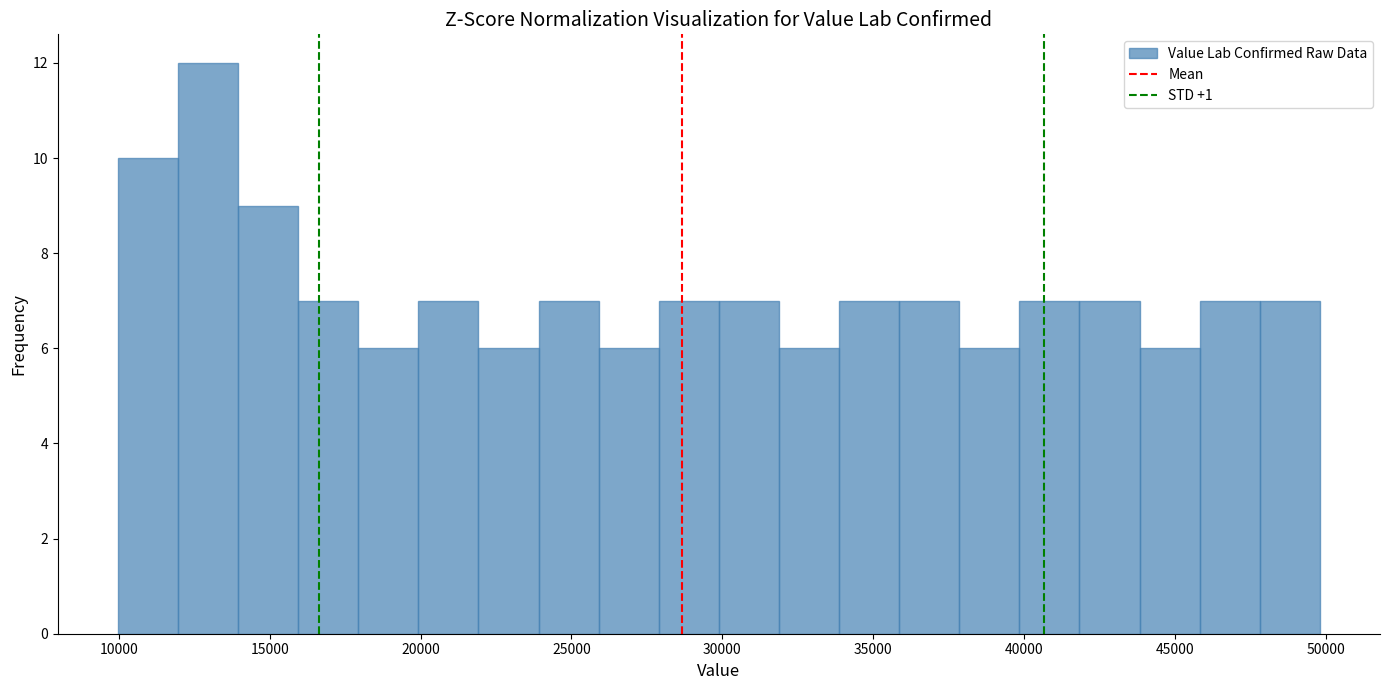

Around what value on the x-axis is the tallest bar? Give the approximate position of its centre, as read against the axis.

13000